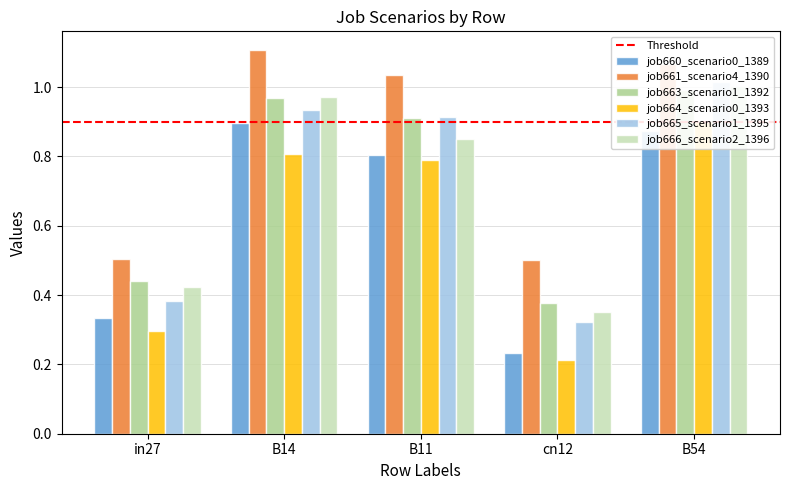

What is the highest value of the job665_scenario1_1395 series?

1.0